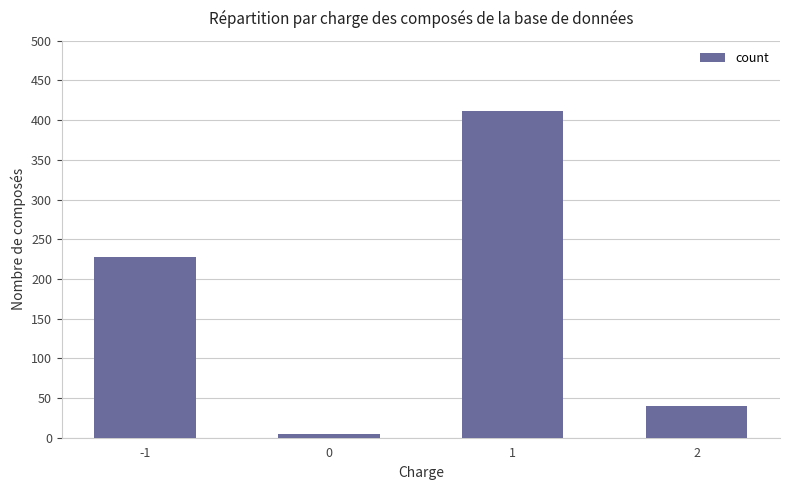

Which has a higher value, 1 or -1?

1